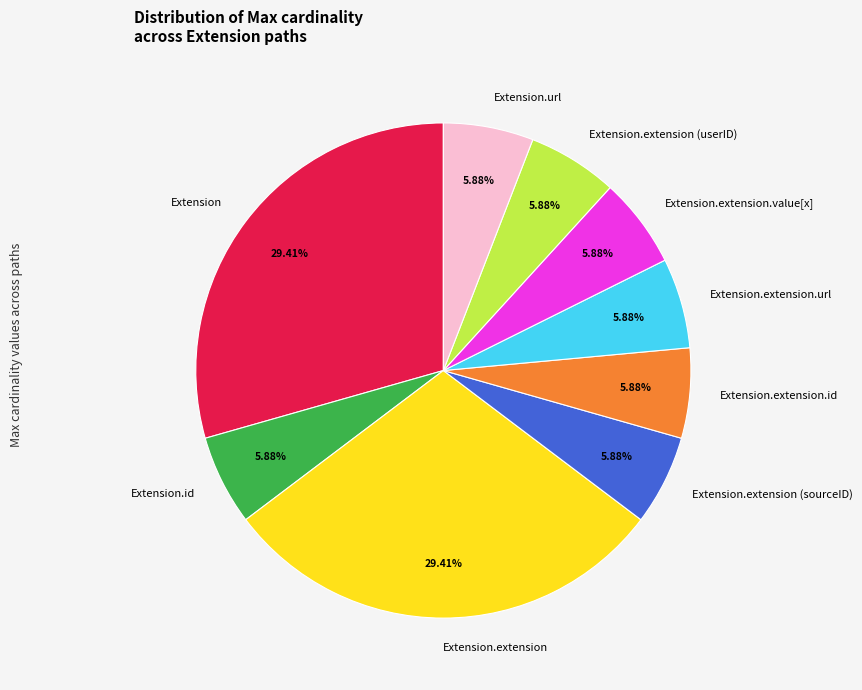

Does Extension.extension.value[x] account for over 50% of the chart?

No